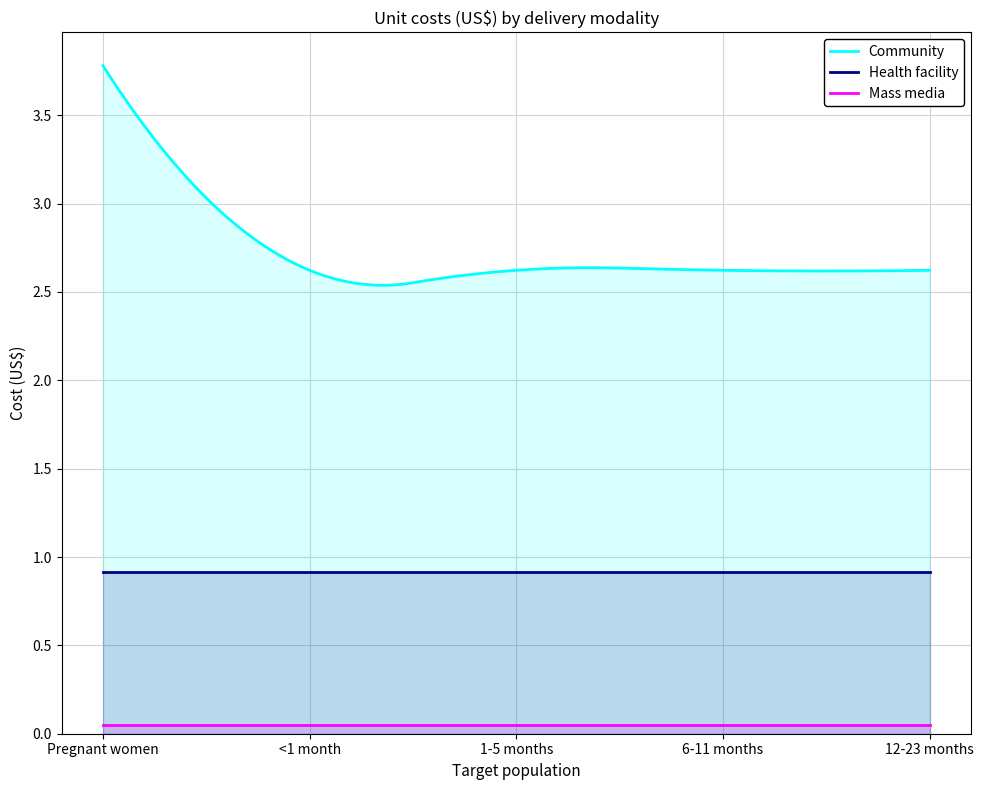

True or false: Mass media and Health facility cross at least once.

False